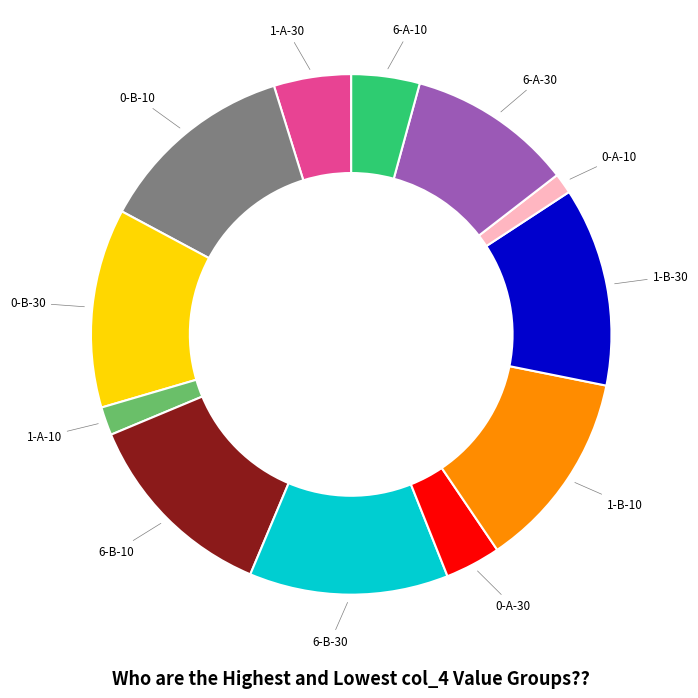

Is there any slice that represents more than half of the pie?

No